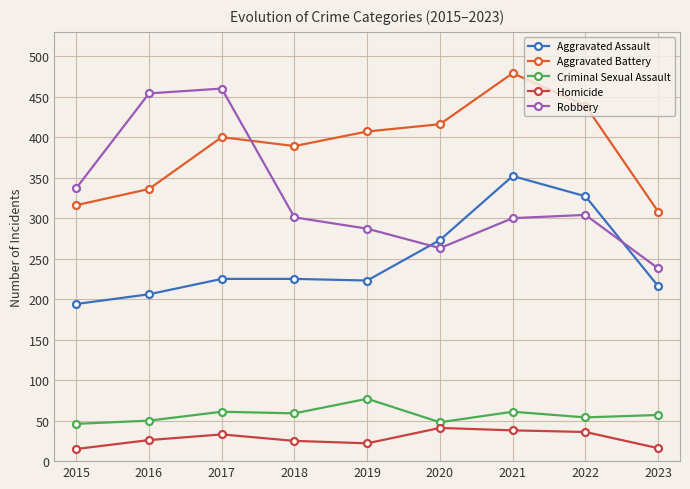

The value of Criminal Sexual Assault at 2022 is 54. True or false?

True